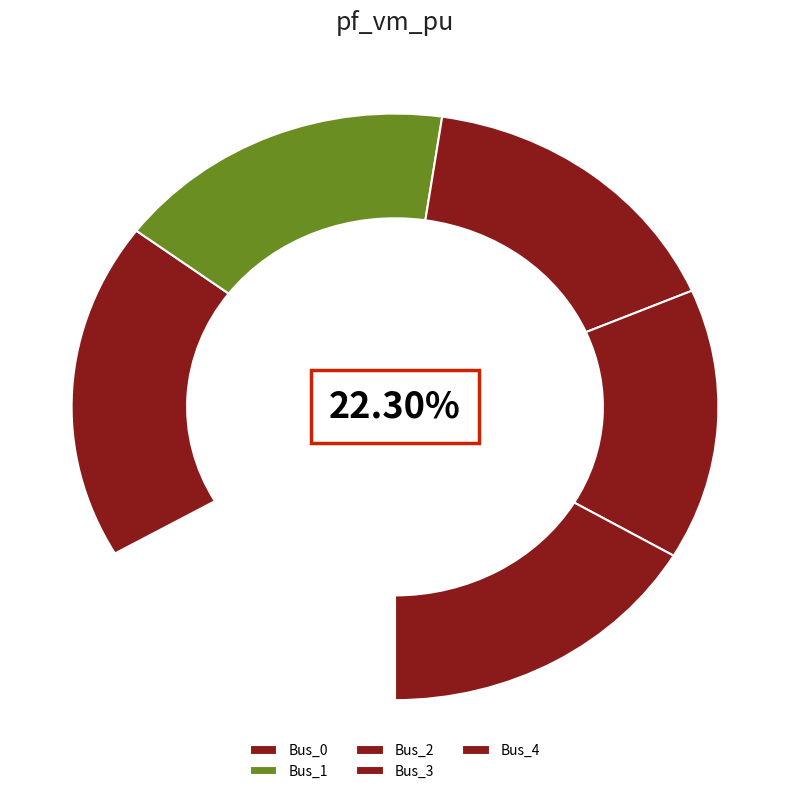

How many segments does this pie chart have?

5